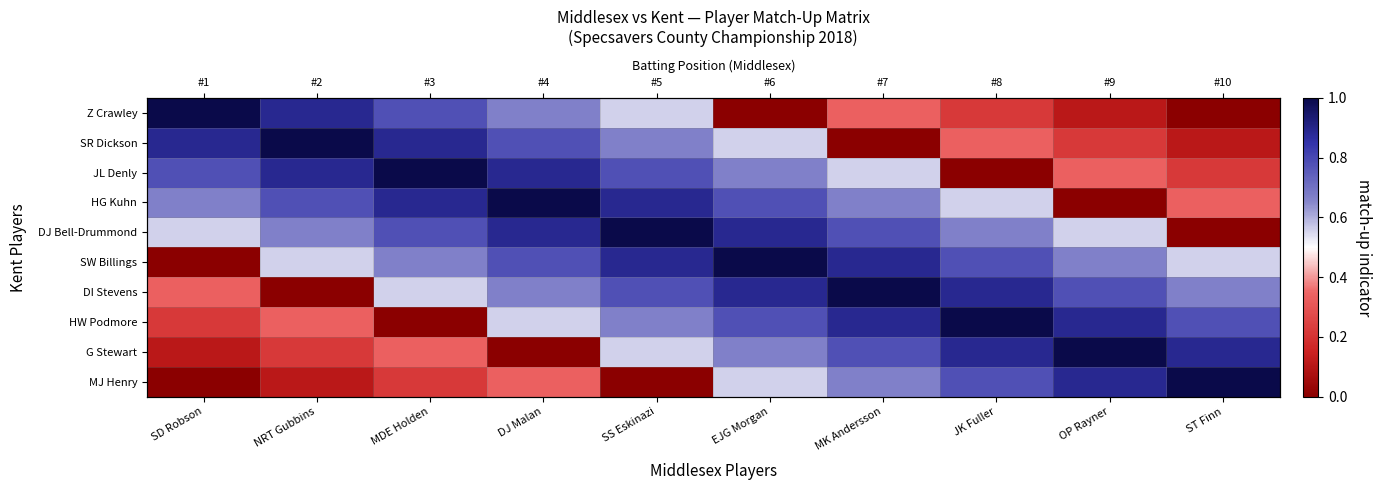

What is the difference between the HG Kuhn values at MK Andersson and JK Fuller?

0.1